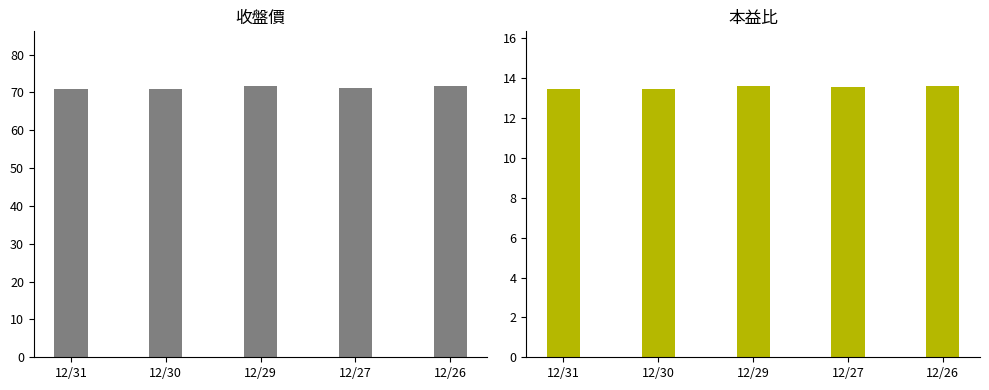

How many 本益比 values are between 13 and 14?

5